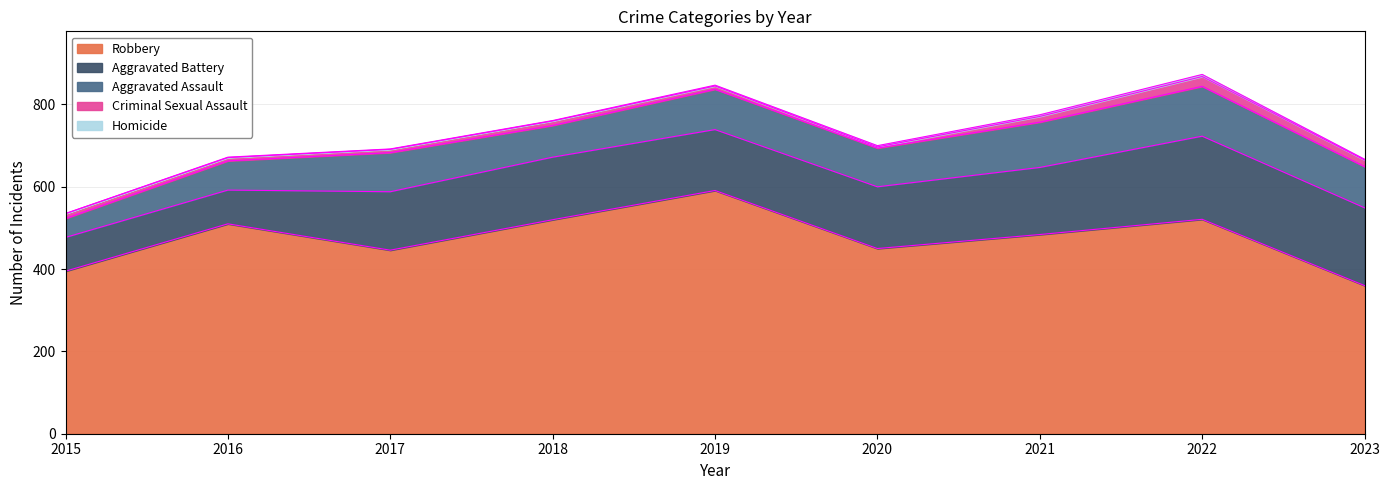

In Robbery, how many points are higher than both neighbors (excluding endpoints)?

3